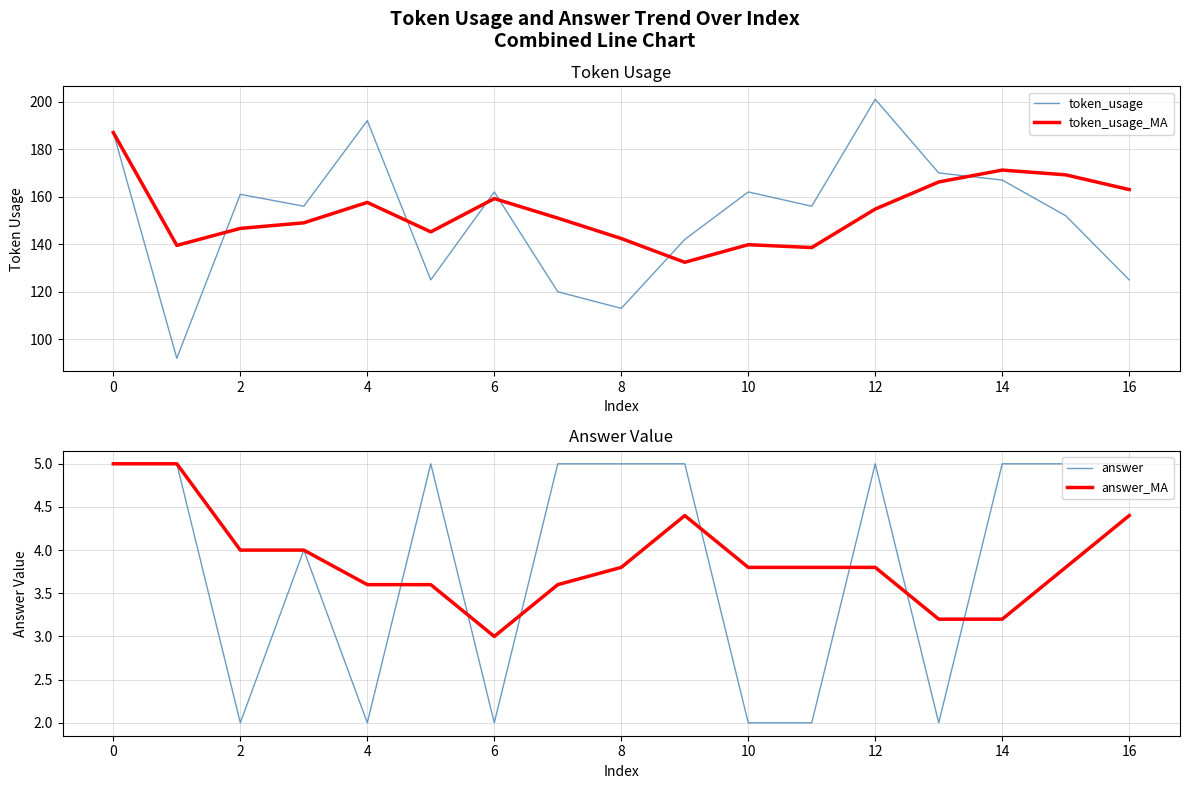

How many lines are shown in the chart?

4